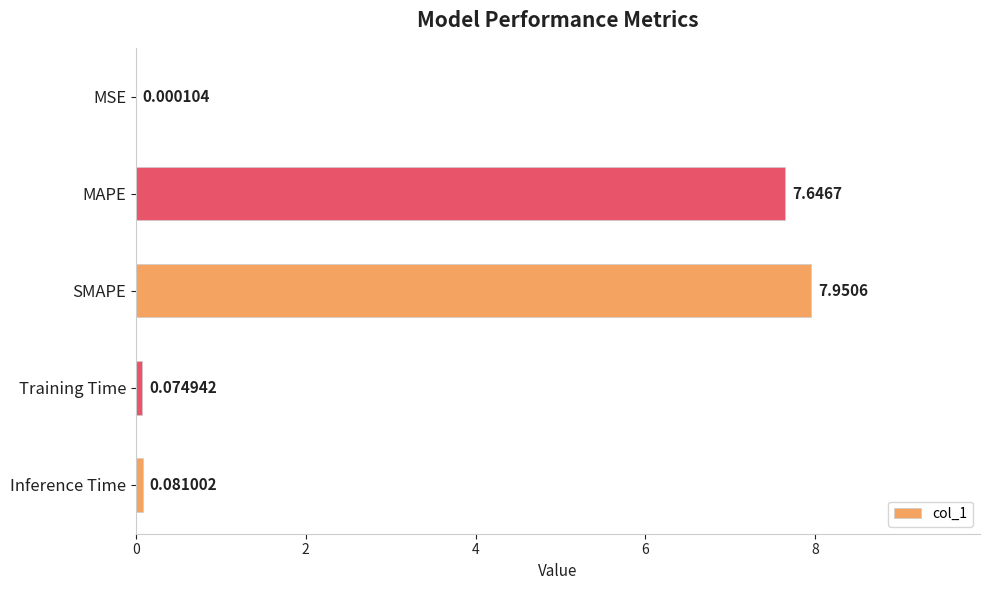

At which label is the value closest to 3?

Inference Time